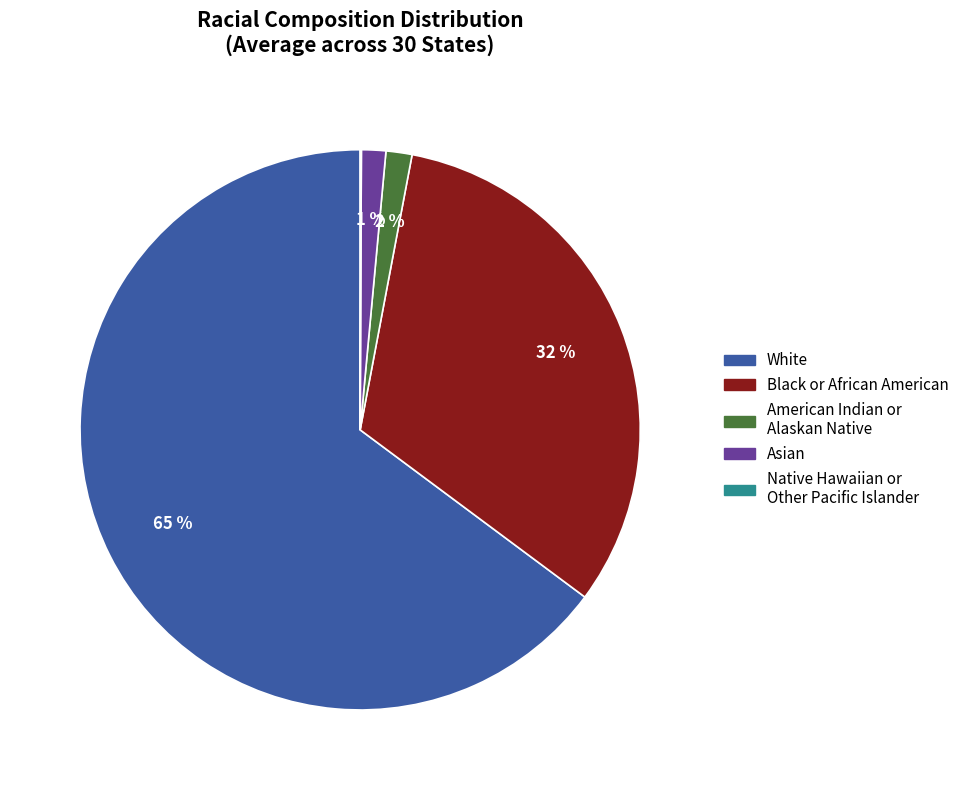

To the nearest percent, what is the difference between the largest and smallest slice percentages?

65%